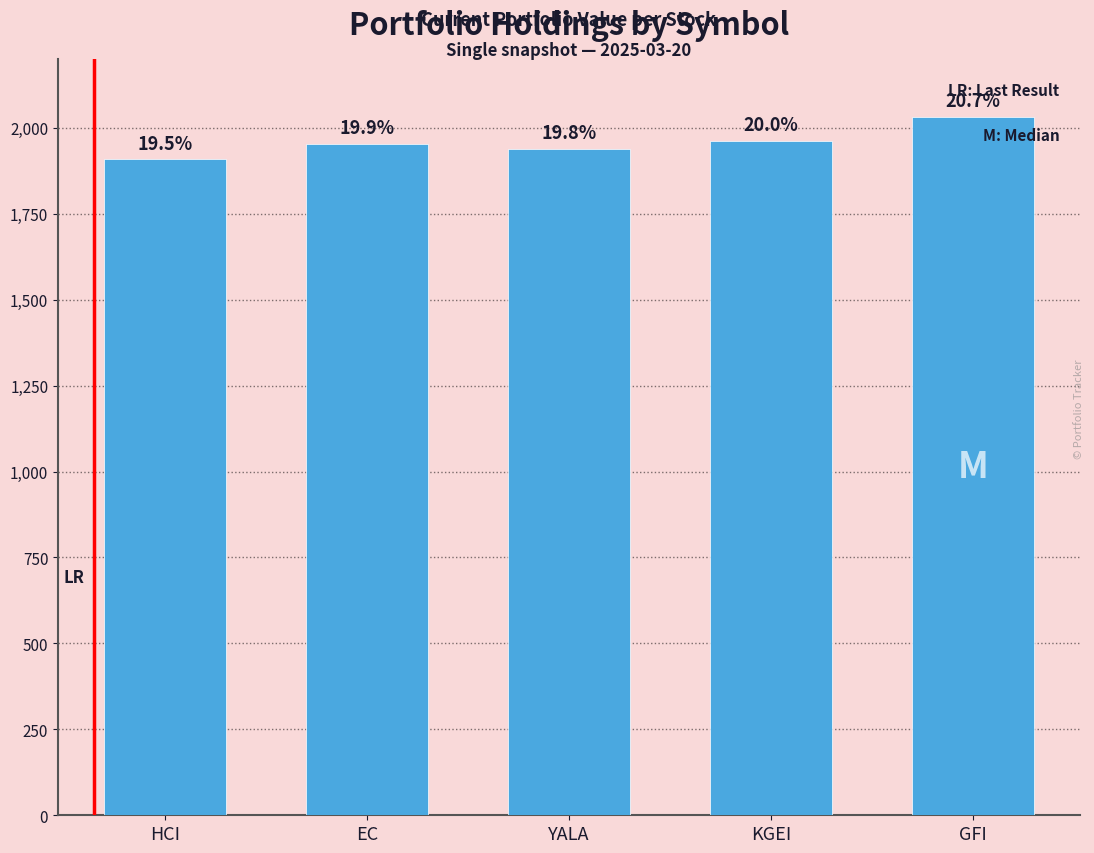

Does the chart contain any negative values?

No